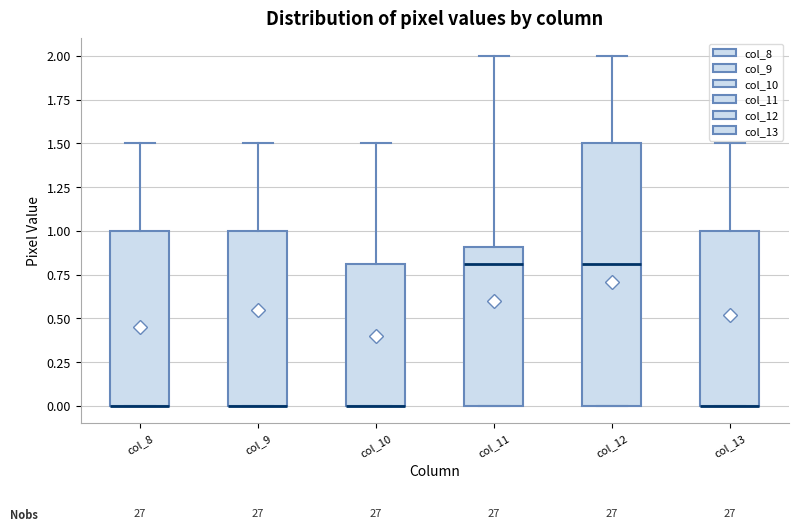

Comparing the boxes themselves (not the whiskers), which one is the tallest?

col_12